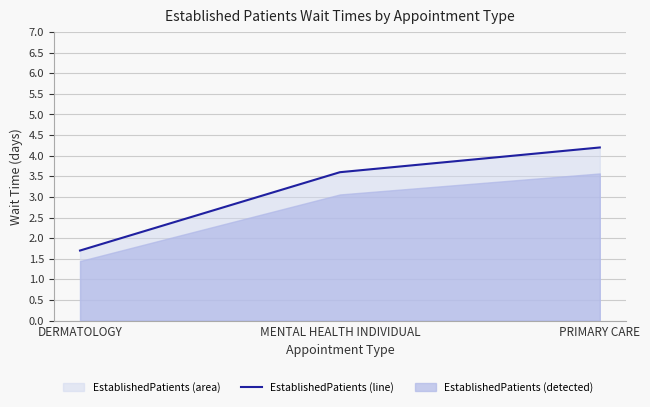

What is the smallest value displayed?

1.7